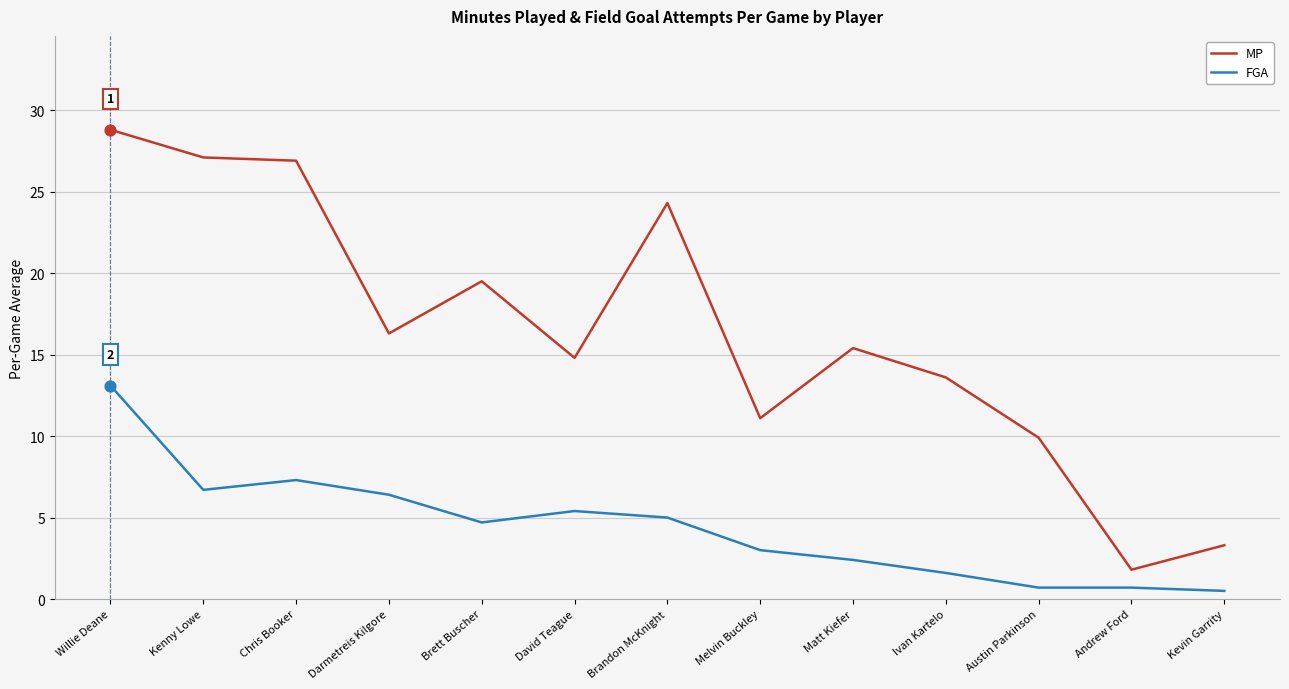

What is the total value across all series at Ivan Kartelo?

15.2